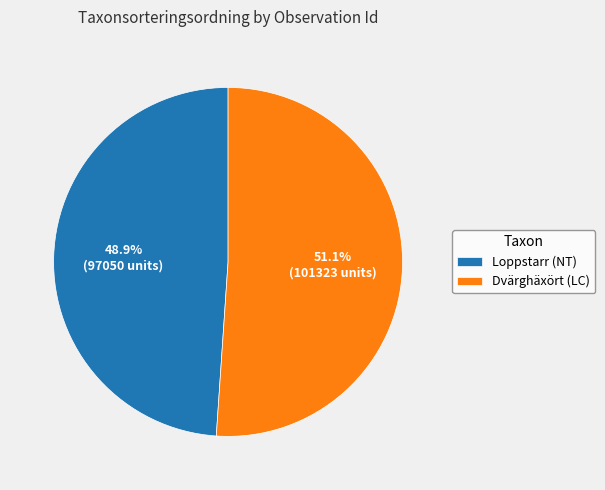

What is the total percentage of Dvärghäxört (LC) and Loppstarr (NT)?

100.0%